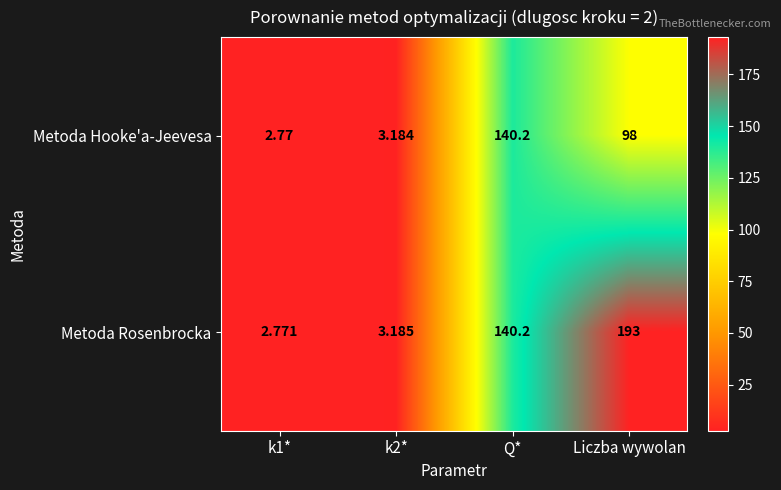

Where is Metoda Rosenbrocka nearest to the value 97?

Q*